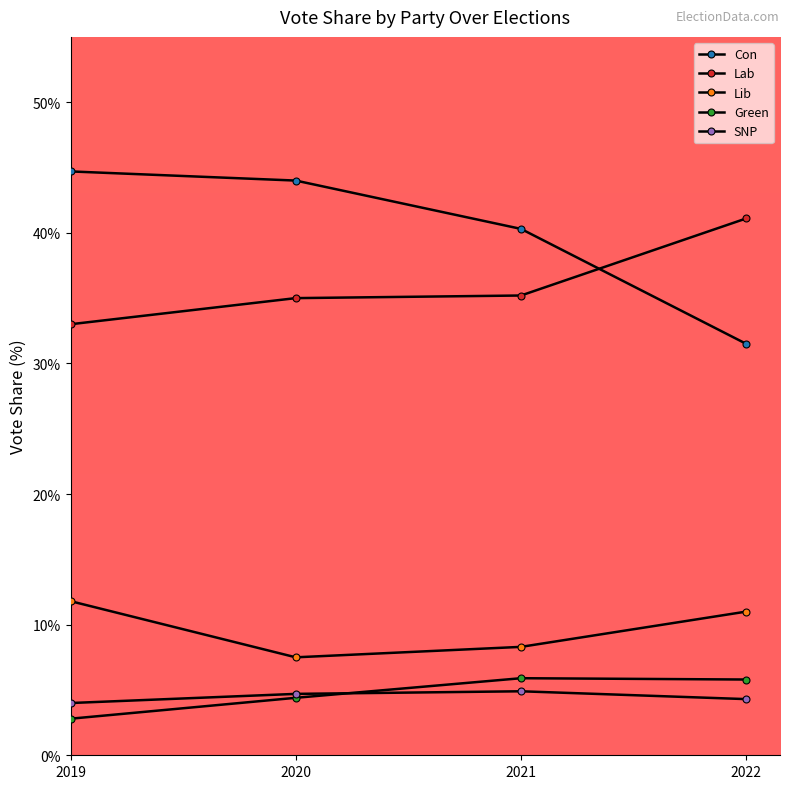

Rank the series at 2022 from lowest to highest value.

SNP, Green, Lib, Con, Lab